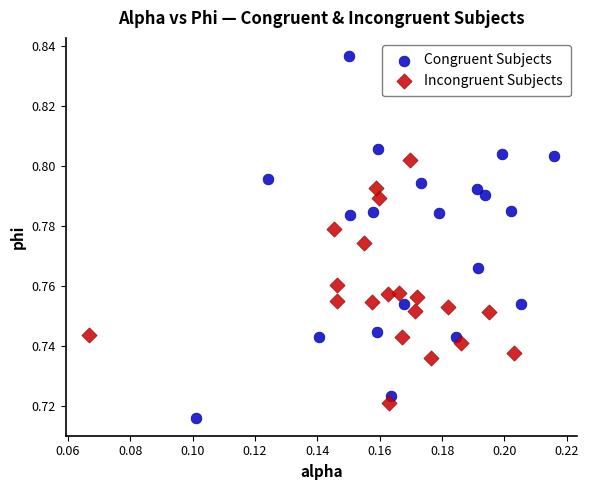

Which series has the widest spread of Y values?

Congruent Subjects